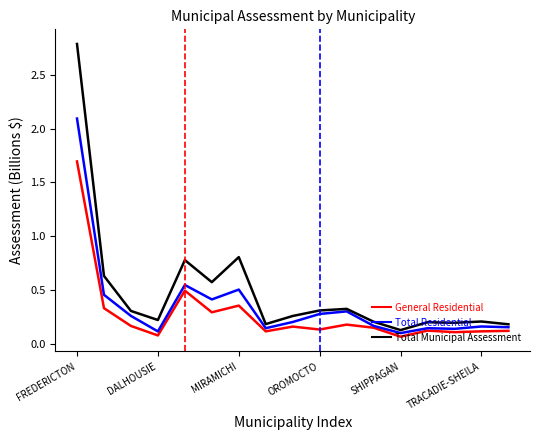

List the series in order of their overall mean, highest first.

Total Municipal Assessment, Total Residential, General Residential